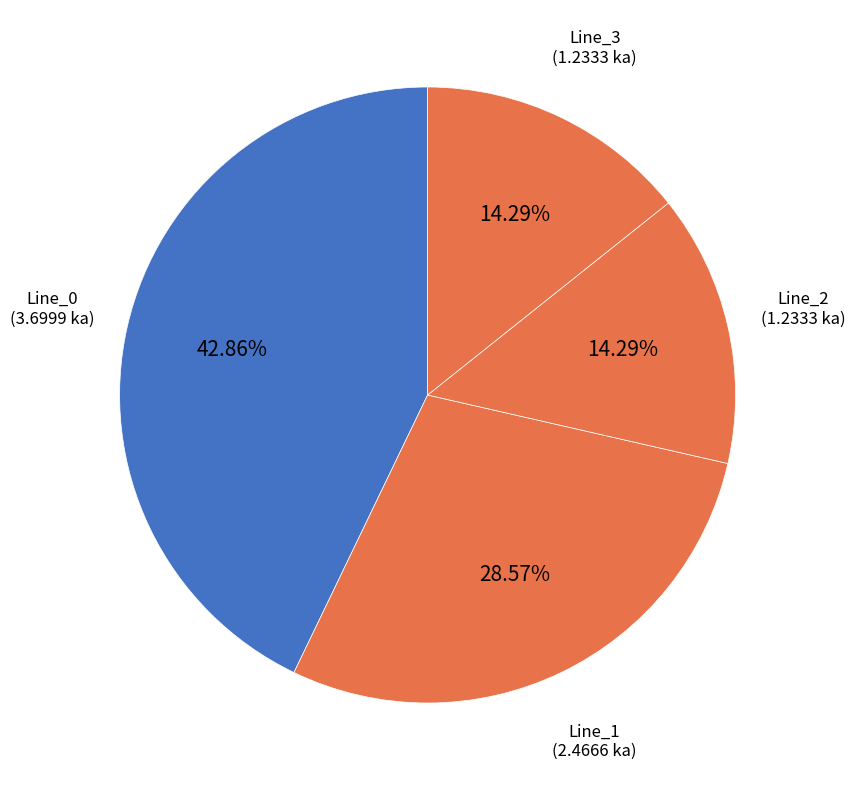

What is the ratio of the value at Line_0 to the value at Line_1?

1.5